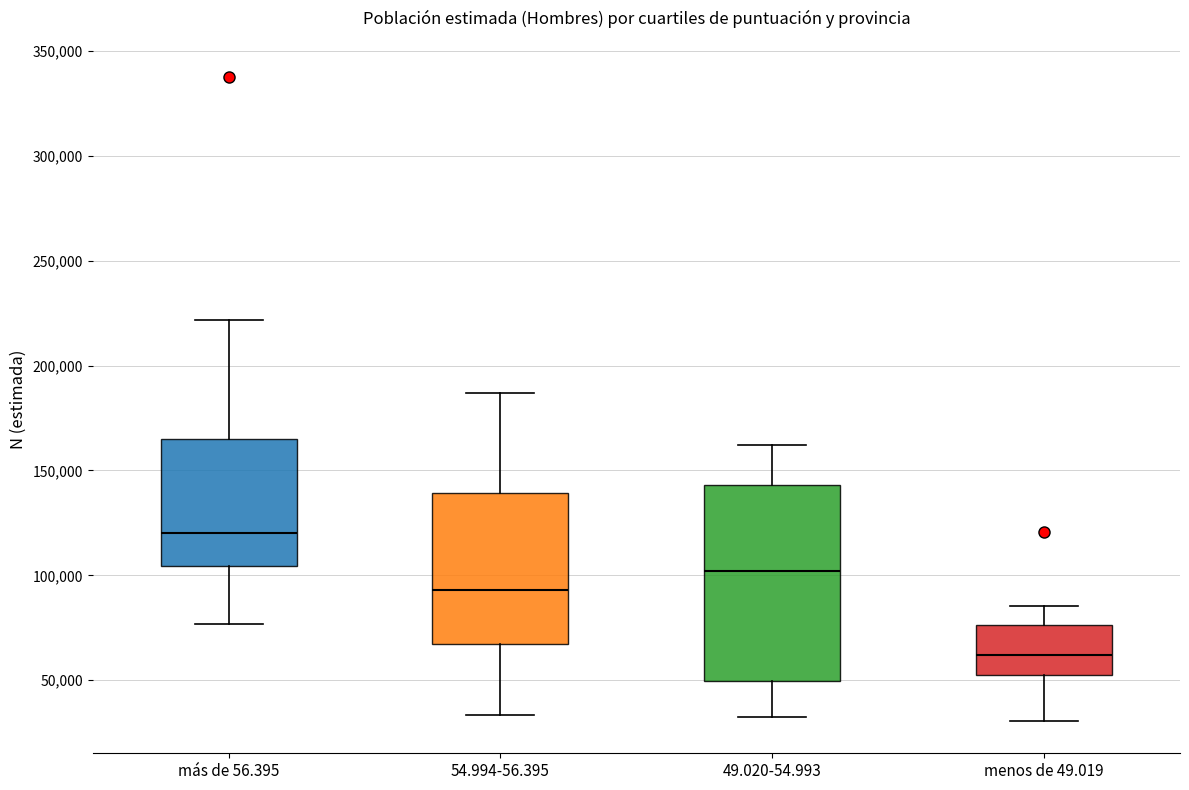

Which box has the lowest median line?

menos de 49.019